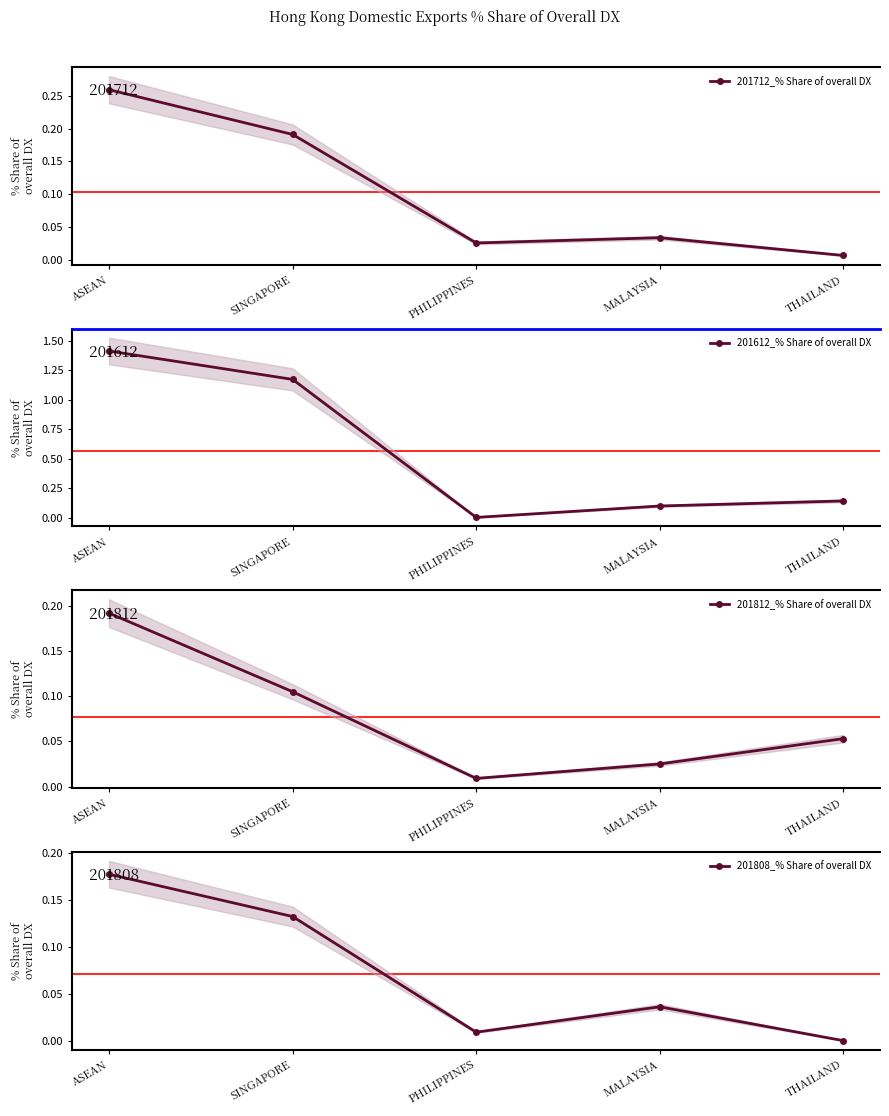

How many intersections are there between 201808_% Share of overall DX and 201612_% Share of overall DX?

2